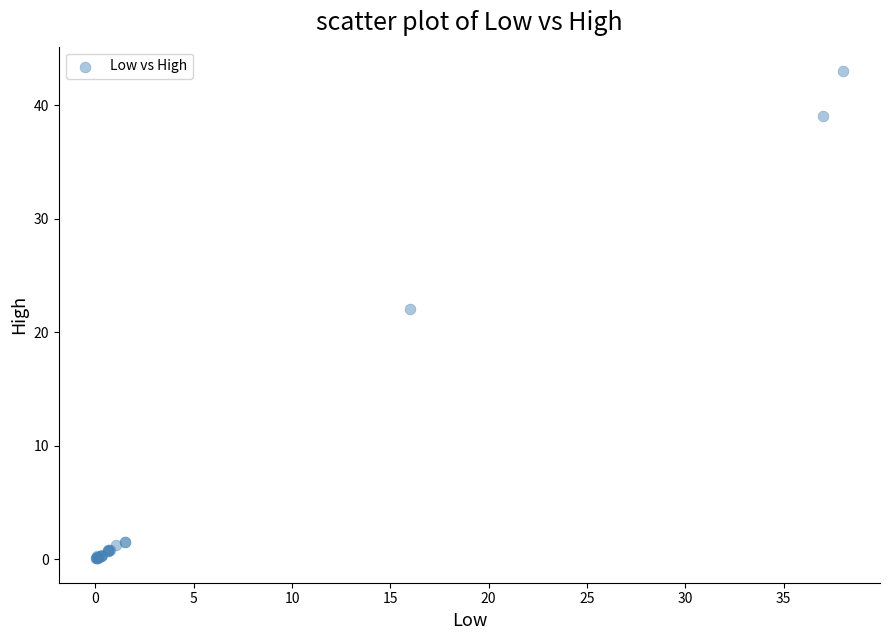

What Y value in the scatter plot is closest to 21?

22.0